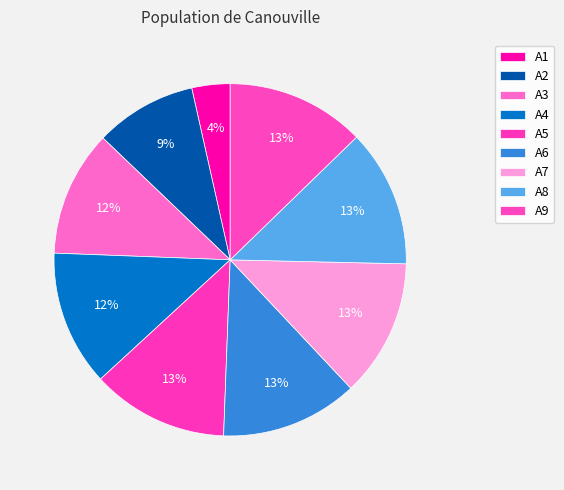

How many slices are in this pie chart?

9